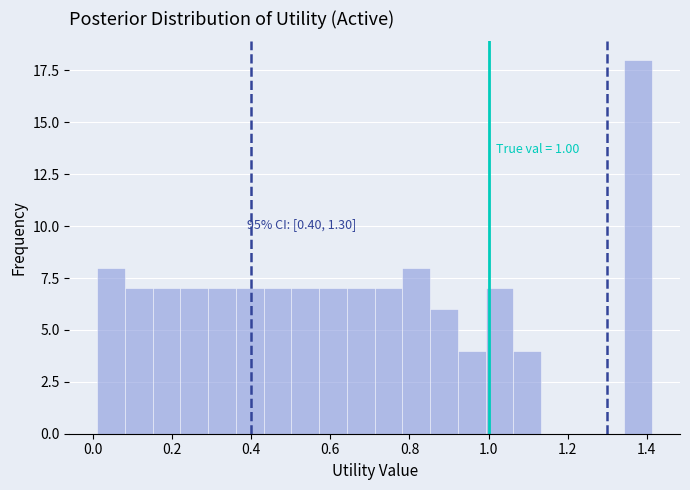

Around what value on the x-axis is the tallest bar? Give the approximate position of its centre, as read against the axis.

1.38